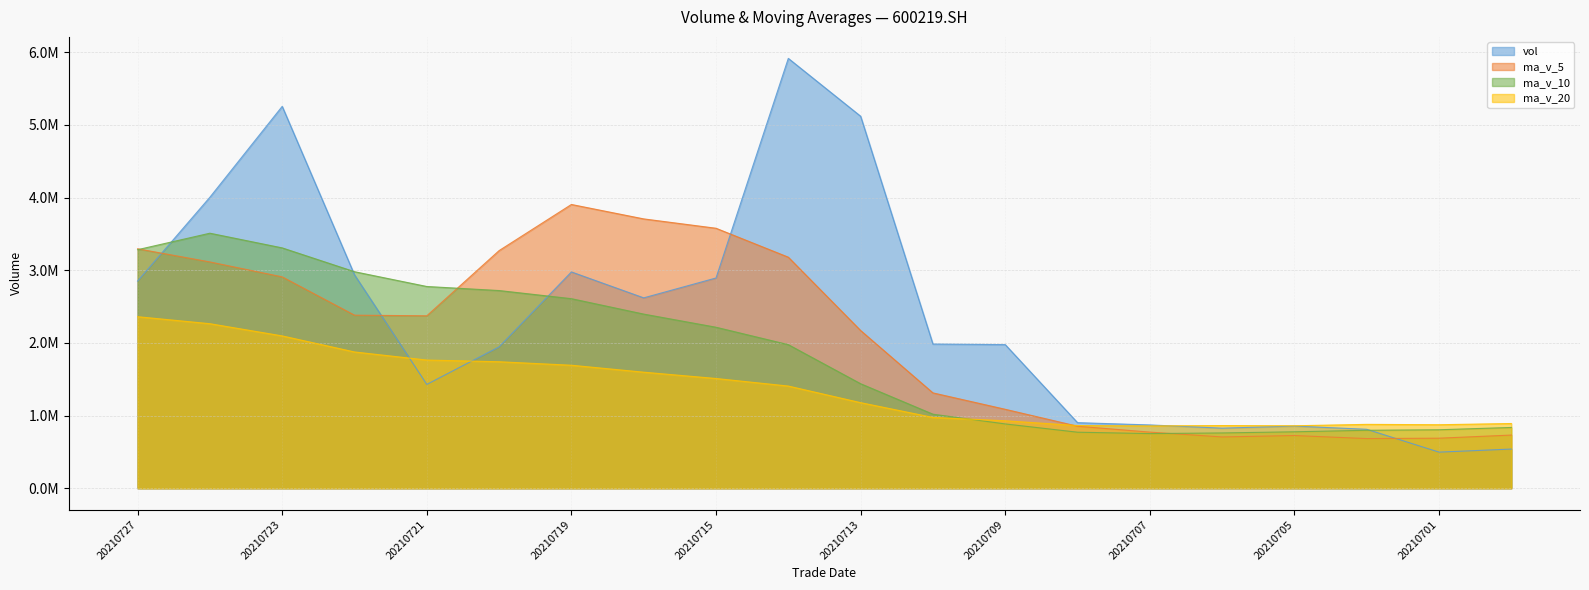

Does the chart have visible grid lines?

Yes